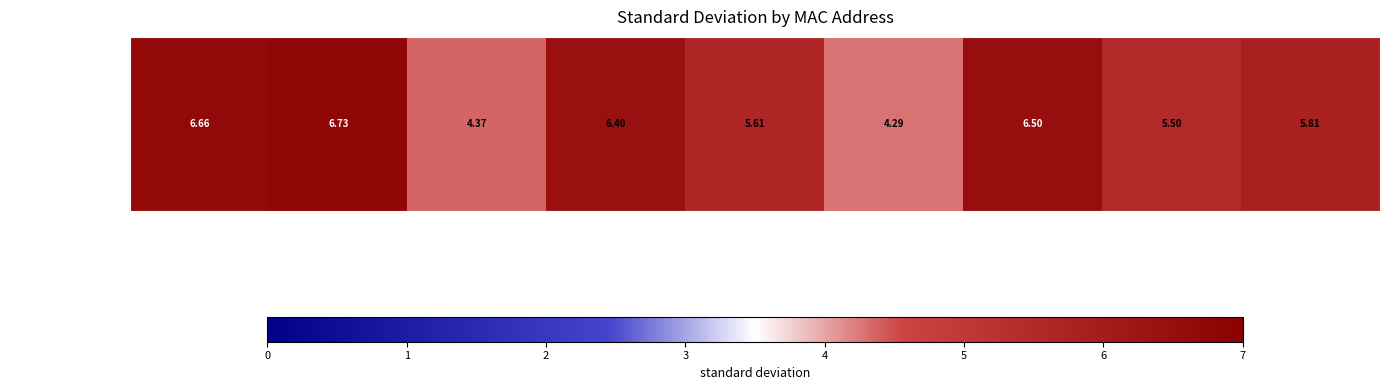

What is the greatest value displayed?

6.7